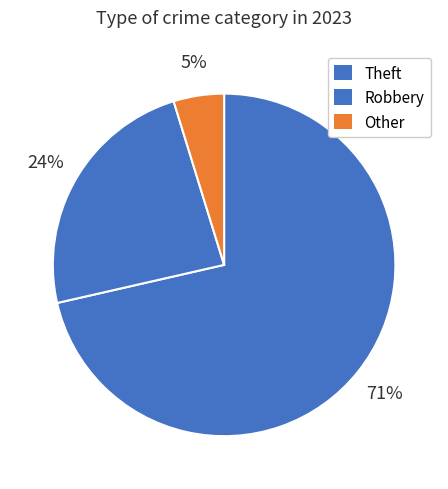

How many slices are in this pie chart?

3